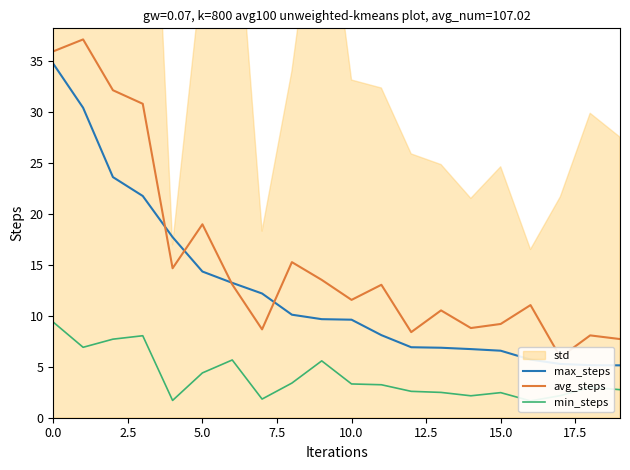

How many interior local valleys does the min_steps series have?

5